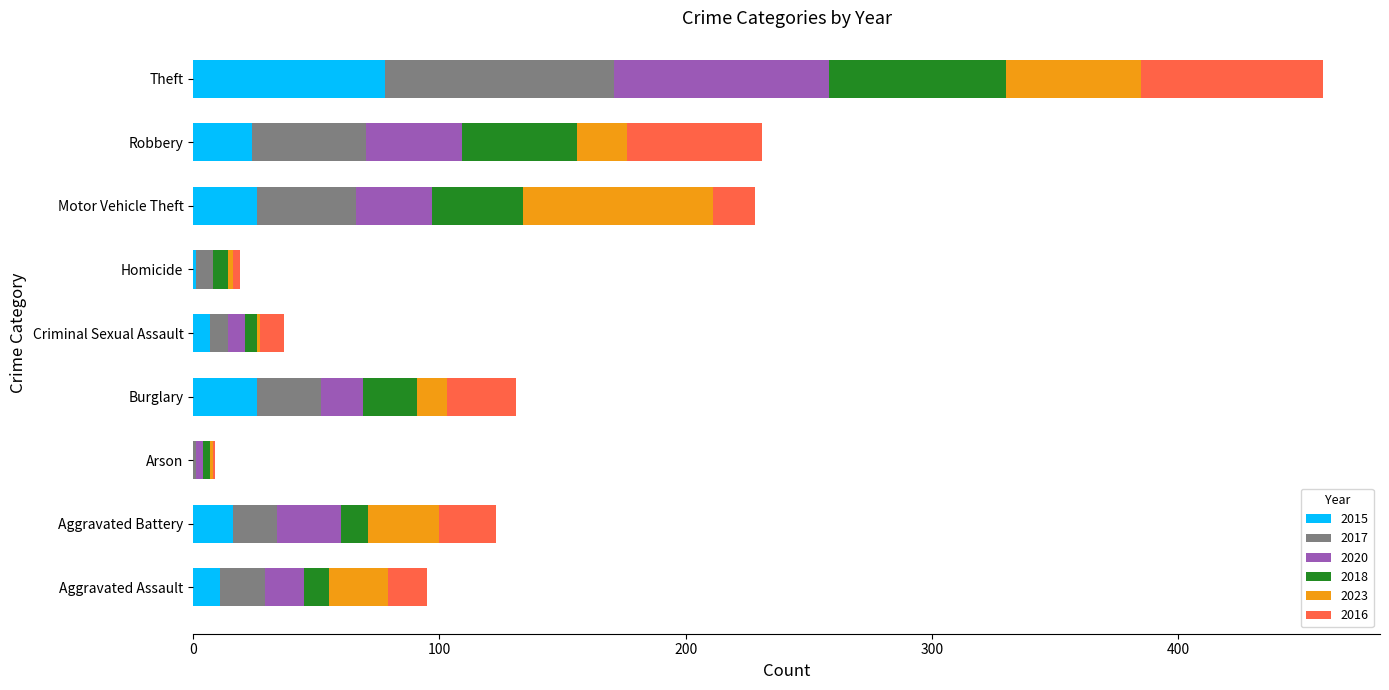

Is it true that 2015 equals 78 at Theft?

True